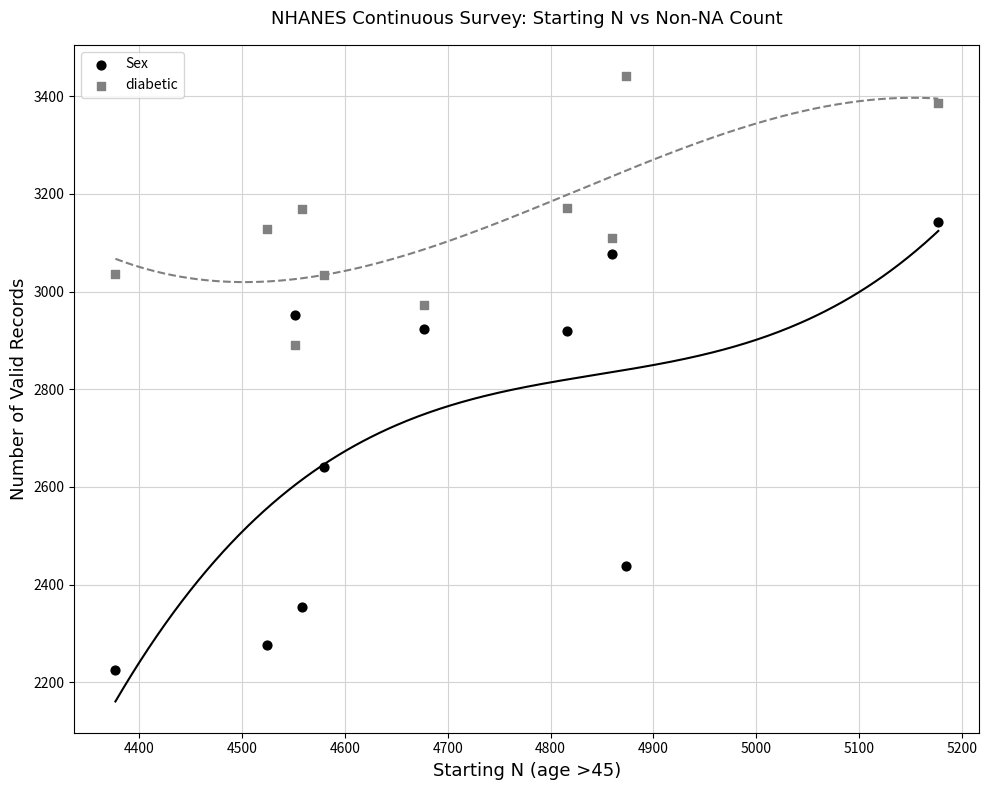

Across all series, what Y value is closest to 2833?

2891